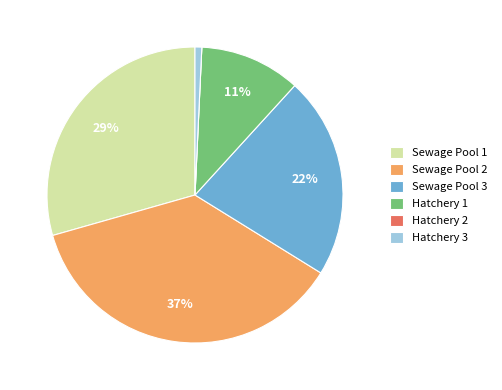

To the nearest percent, what portion does Sewage Pool 3 represent?

22%